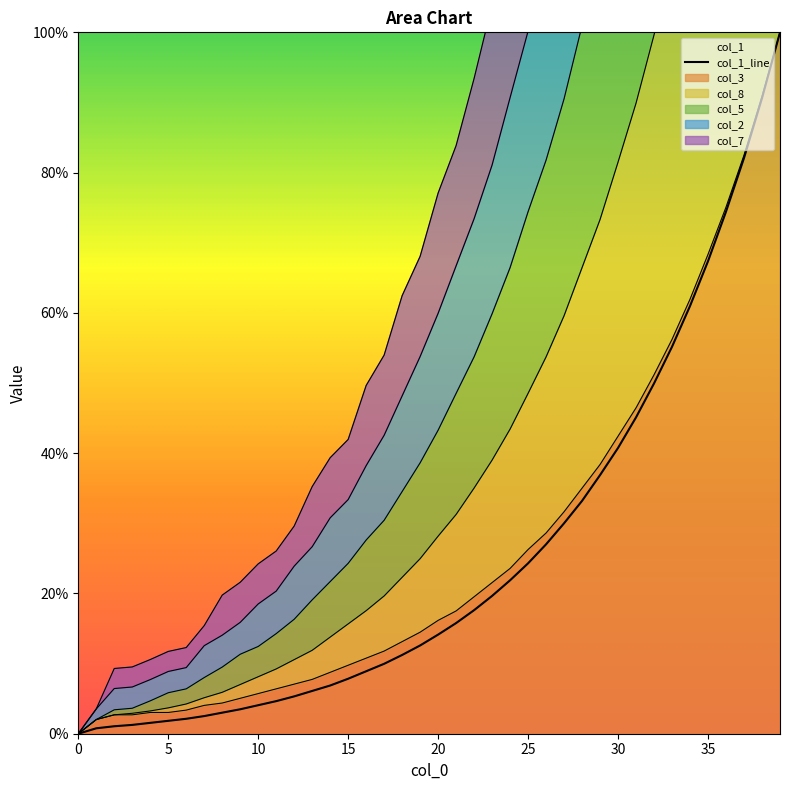

How many values are below 14?

20